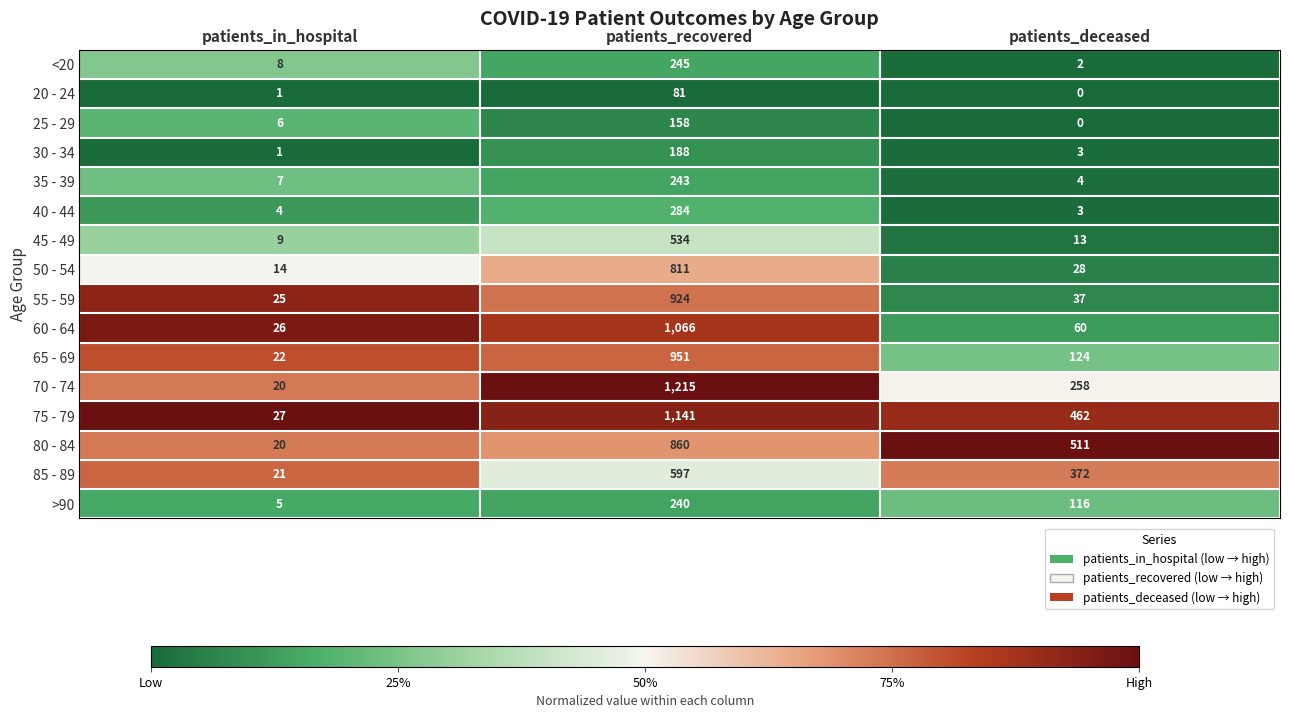

Where does the 70 - 74 series first go above 258?

patients_recovered